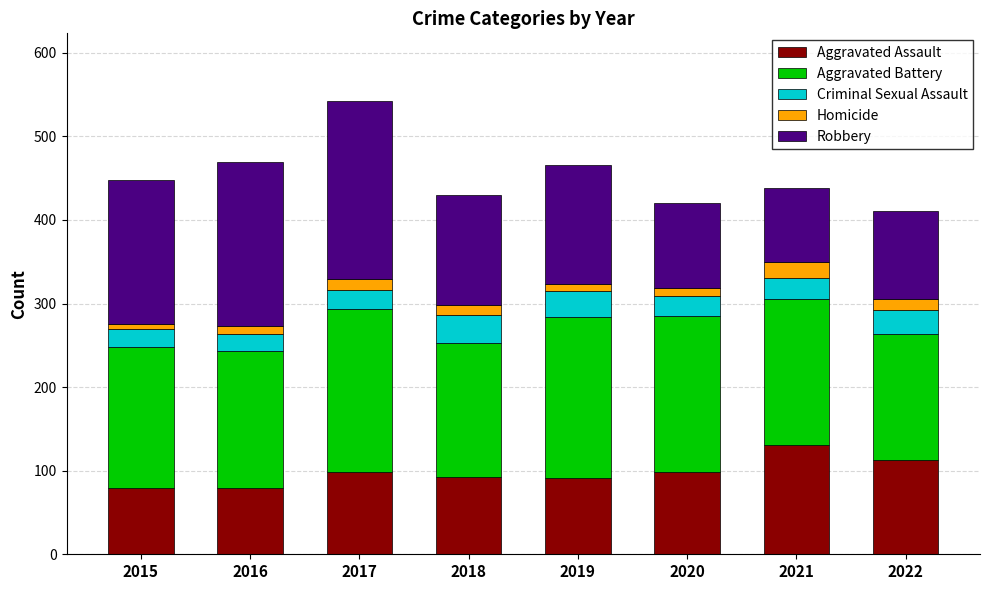

At which label does Aggravated Assault reach its peak?

2021